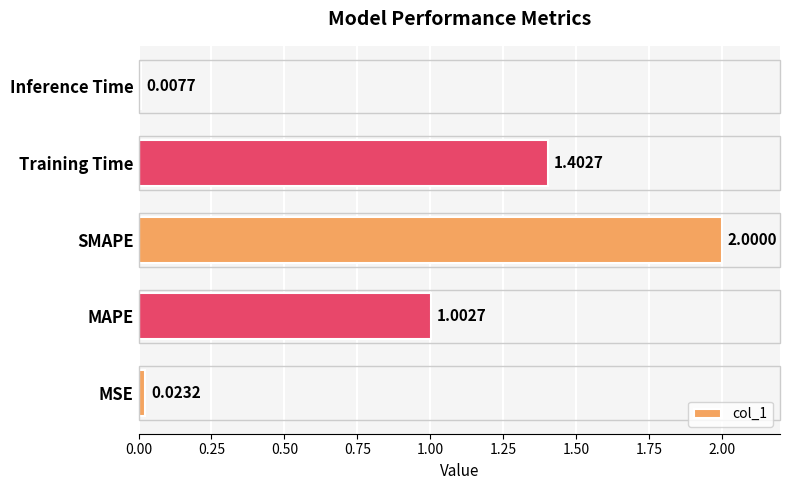

At which category does the chart reach its peak across all series?

SMAPE